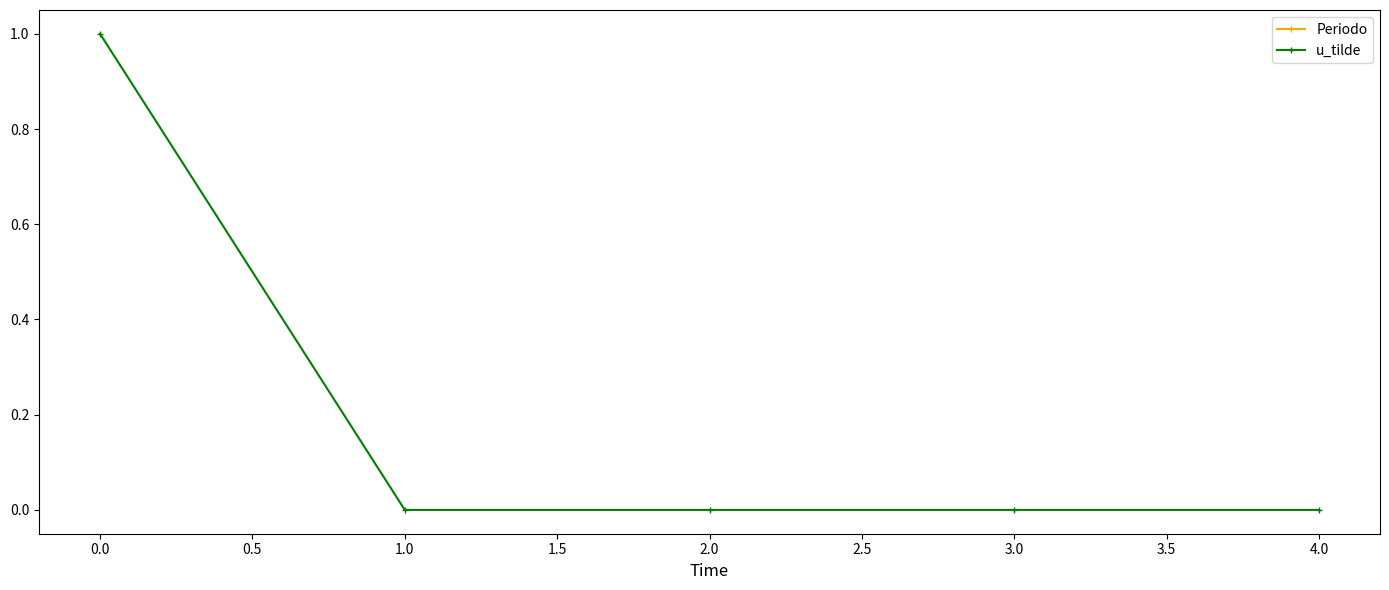

True or false: u_tilde has more than 1 points higher than both neighbors.

False